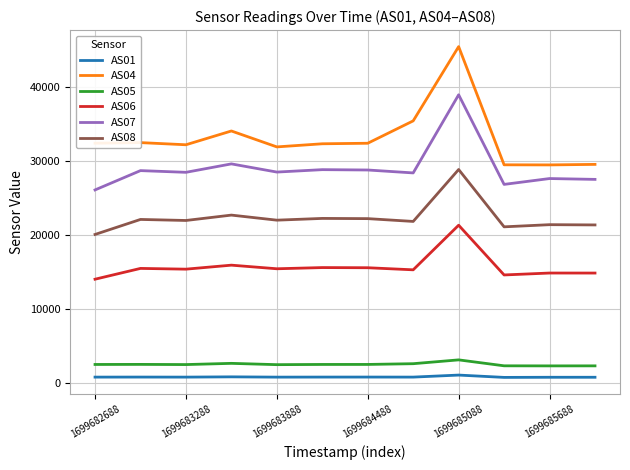

What is the minimum value shown in the chart?

776